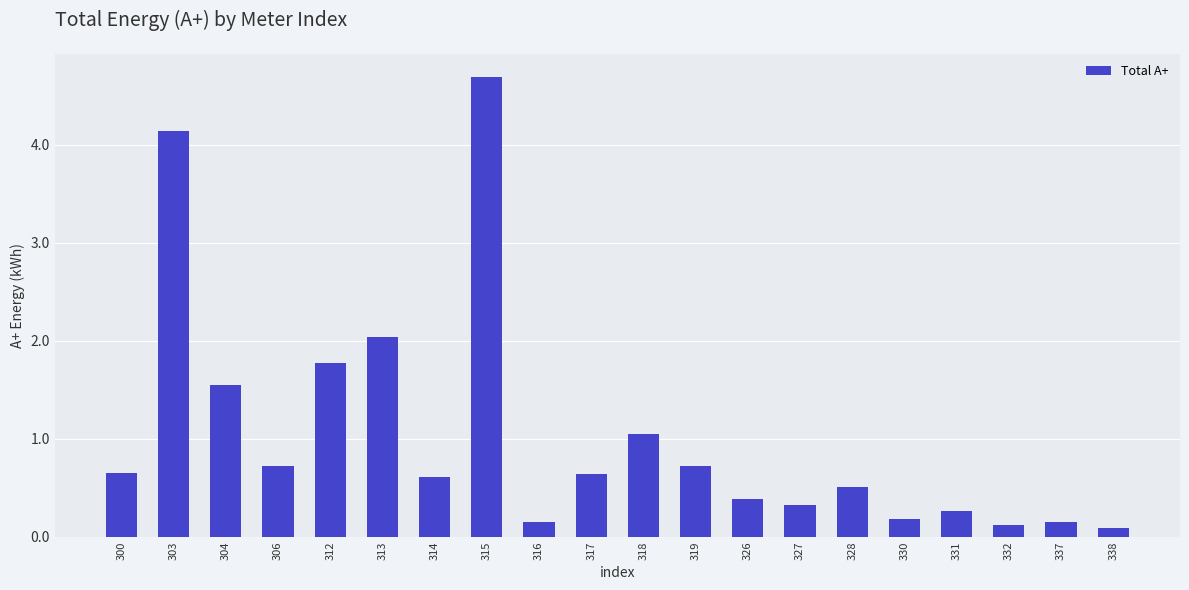

Is it true that the value at 326 is 0.2?

False